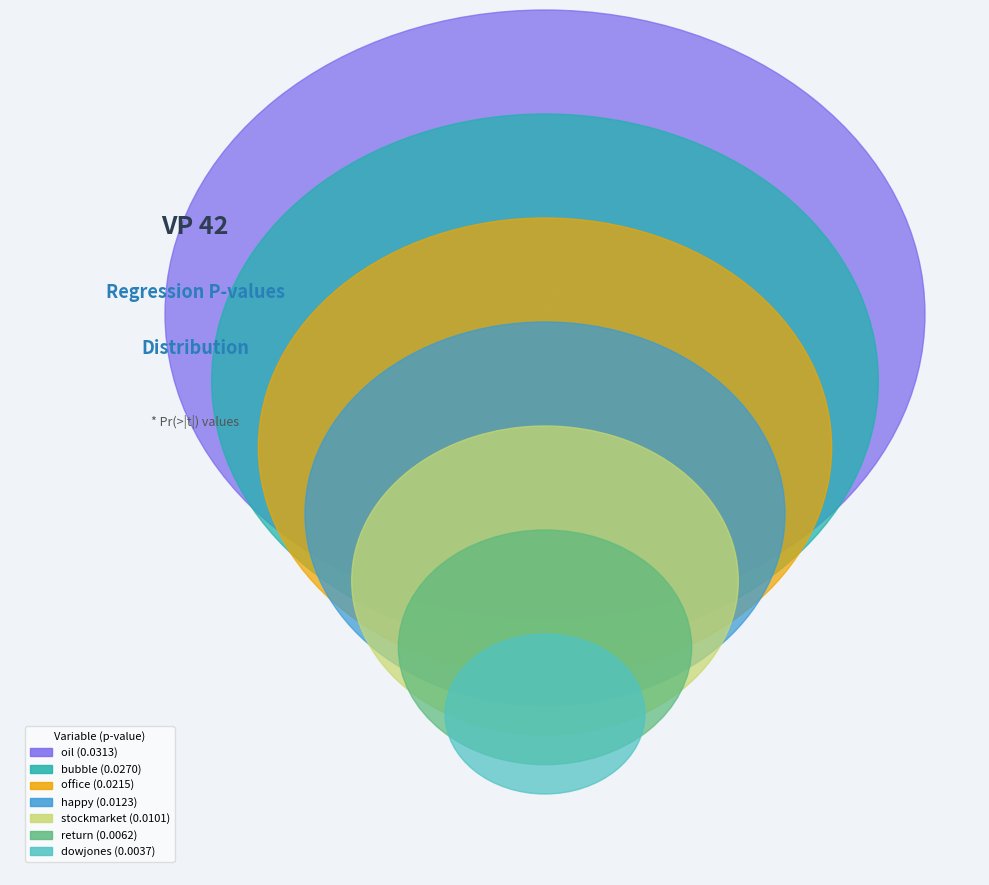

Is there a majority slice in this chart?

No